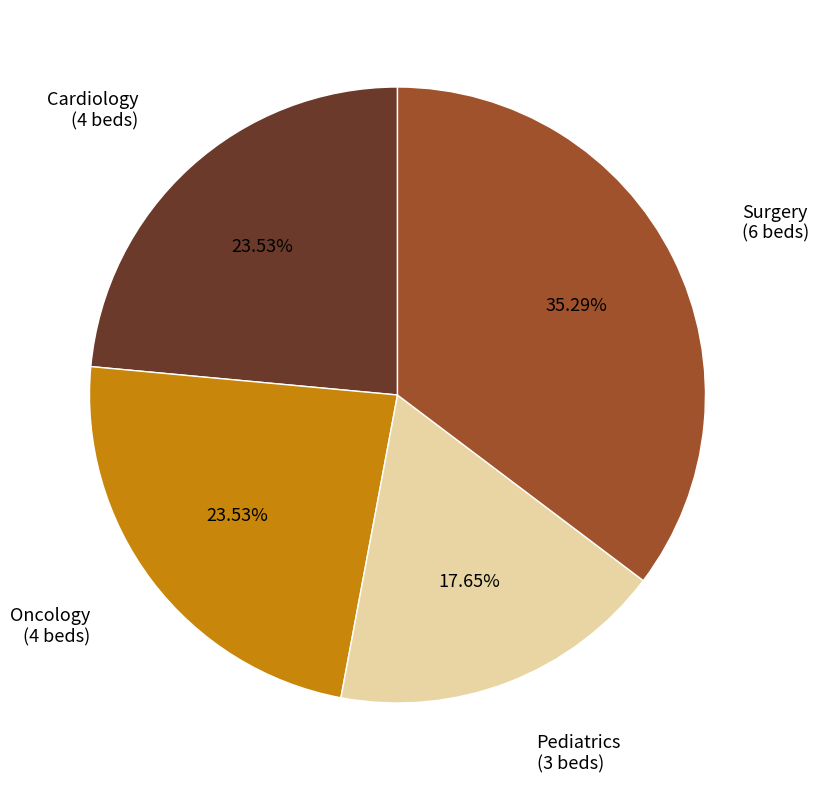

Does Oncology represent more than half of the total?

No